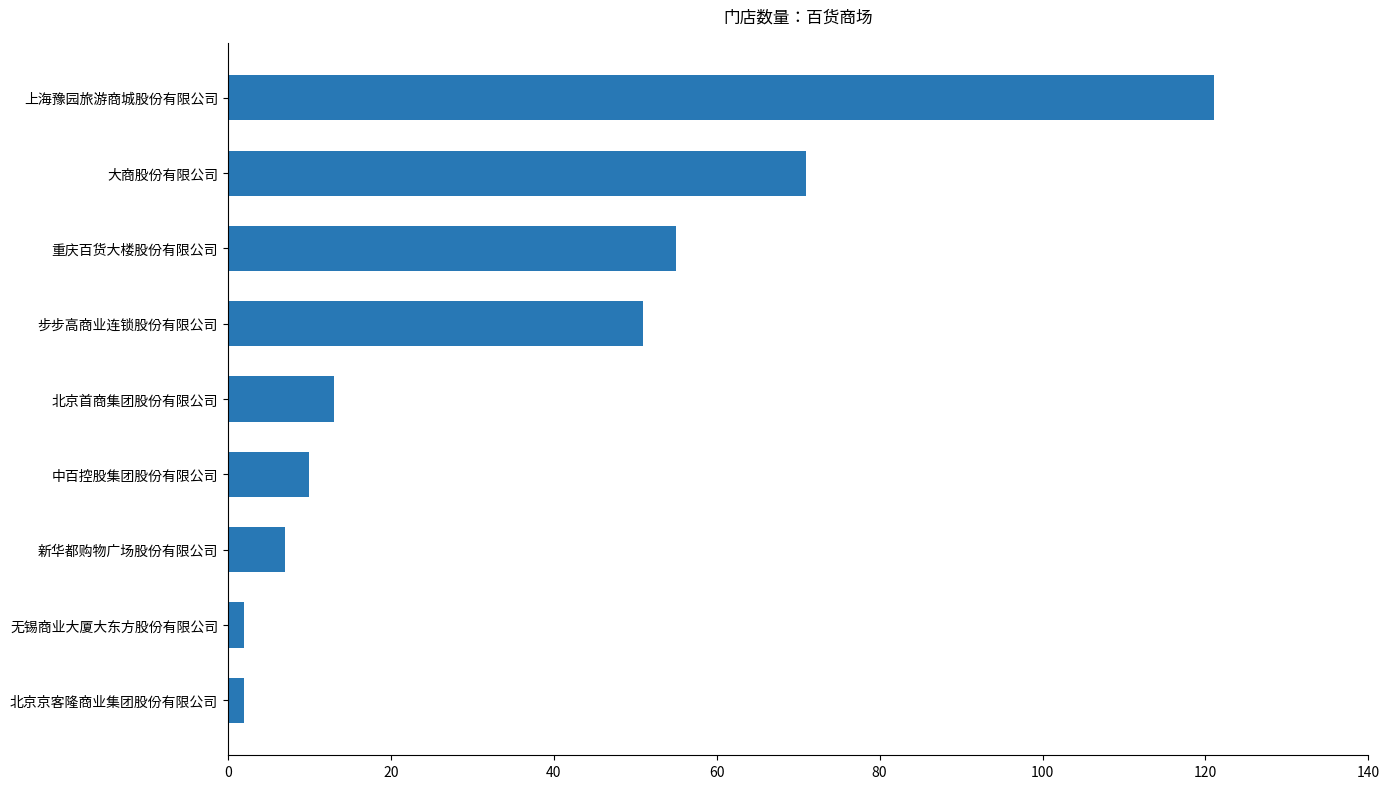

Reading top to bottom, transcribe all the data shown in this chart.

121	71	55	51	13	10	7	2	2